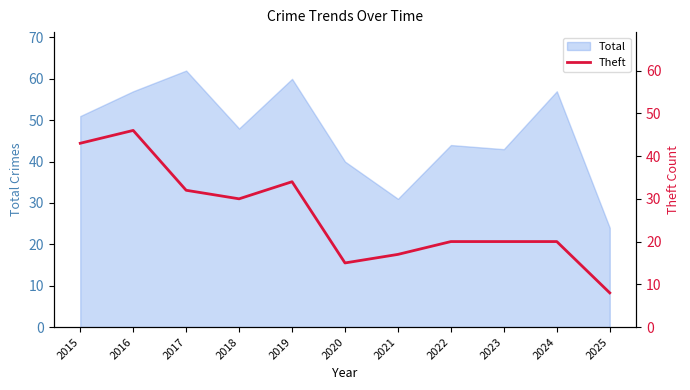

The Total series shows 7 at 2021. True or false?

False